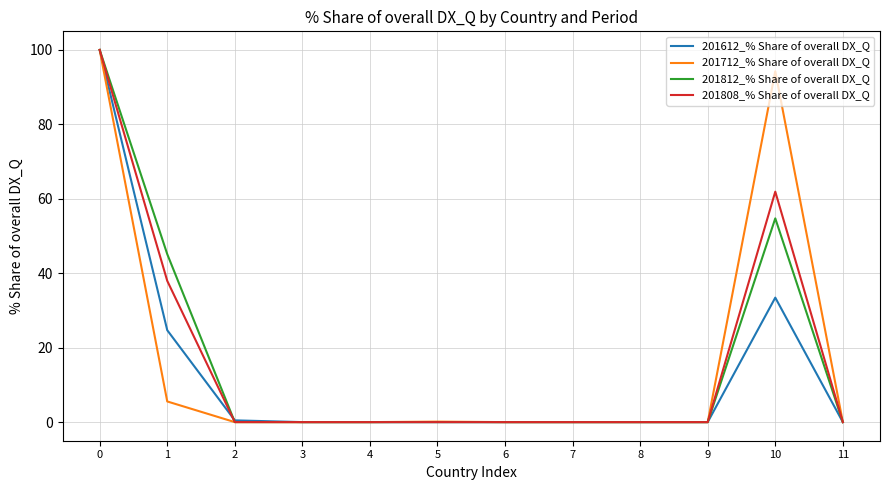

What is the difference between the second highest and minimum values in the 201712_% Share of overall DX_Q series?

94.3